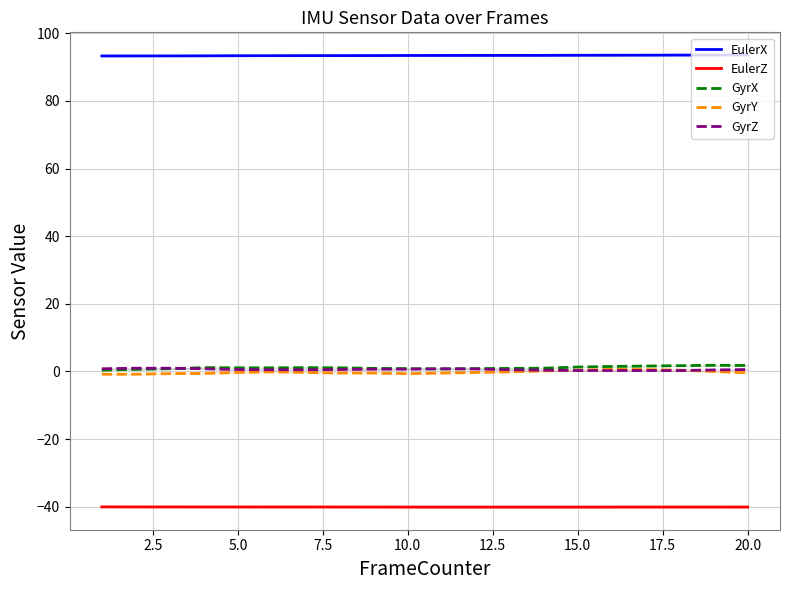

What is the minimum value shown in the chart?

-40.1